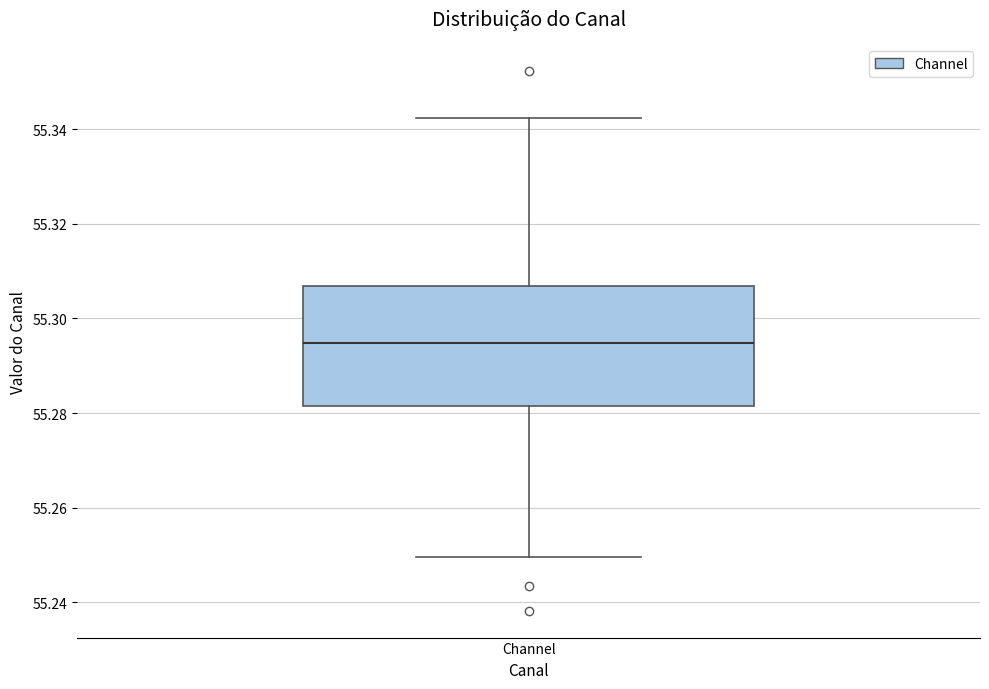

Transcribe this box plot: give where the median line is, the range the box spans, and where the two whiskers end, as read against the y-axis. The values are not printed on the chart, so give them approximately, as read against the axis.

median 55.294, box 55.282 to 55.306, whiskers 55.250 to 55.342